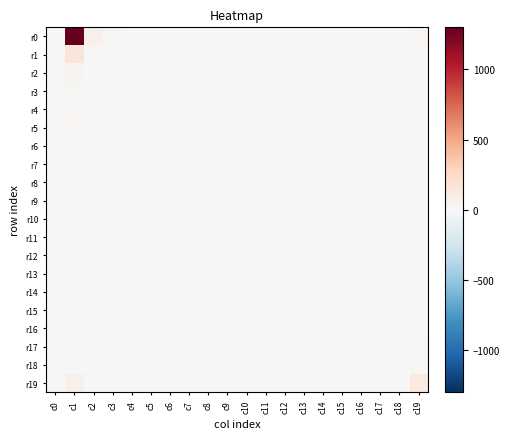

What is the maximum value shown in the chart?

2600.7